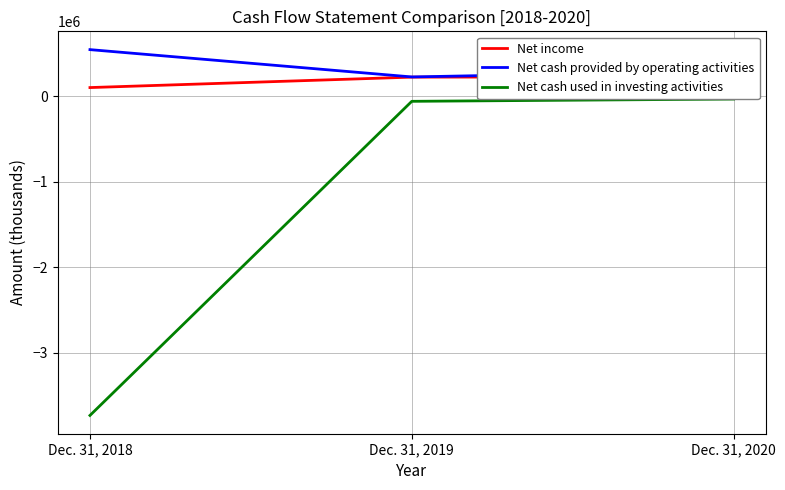

The value of Net cash used in investing activities at Dec. 31, 2020 is -34142. True or false?

True